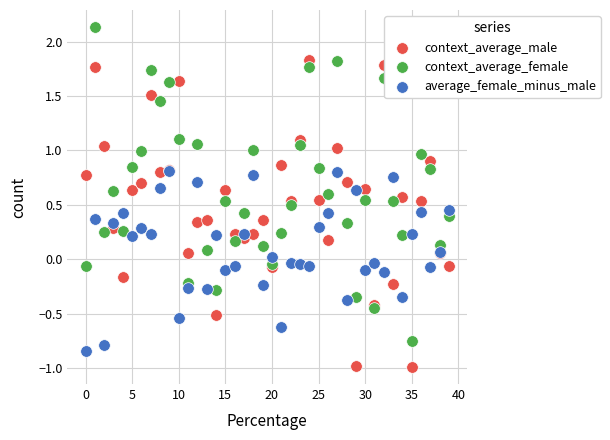

Which series contains the highest Y value?

context_average_female